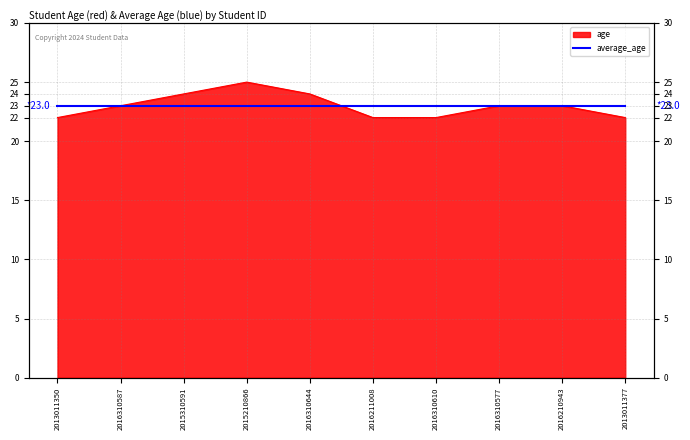

Read the value at 2016310610.

22